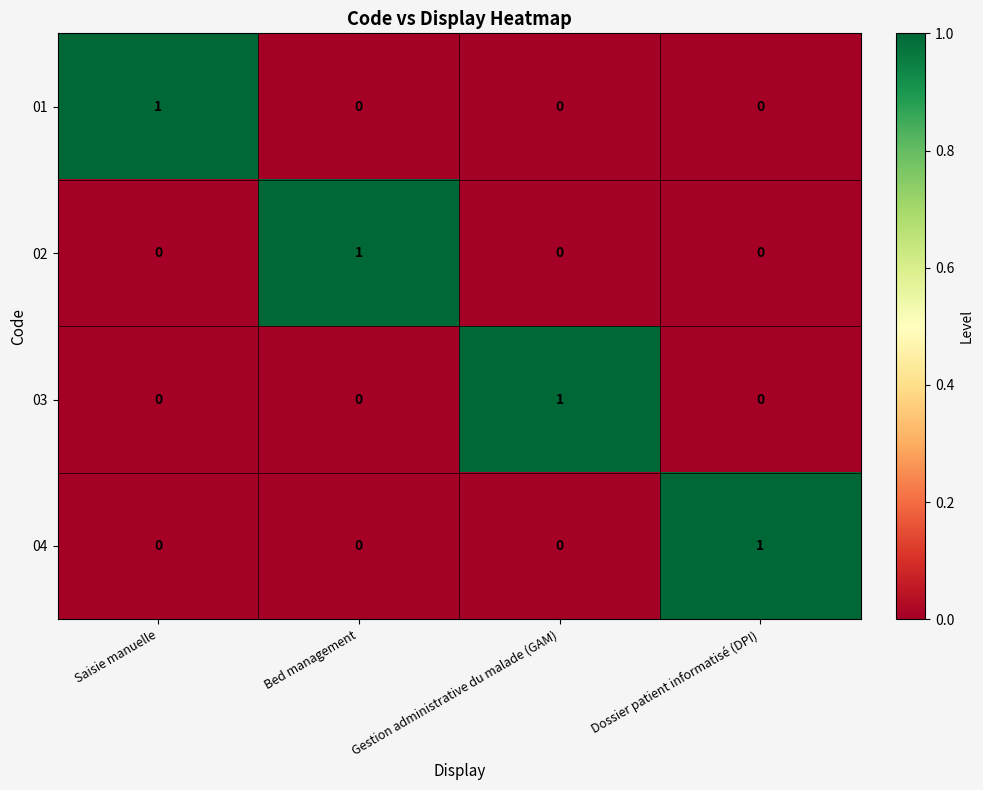

What is the total value across all series at Gestion administrative du malade (GAM)?

1